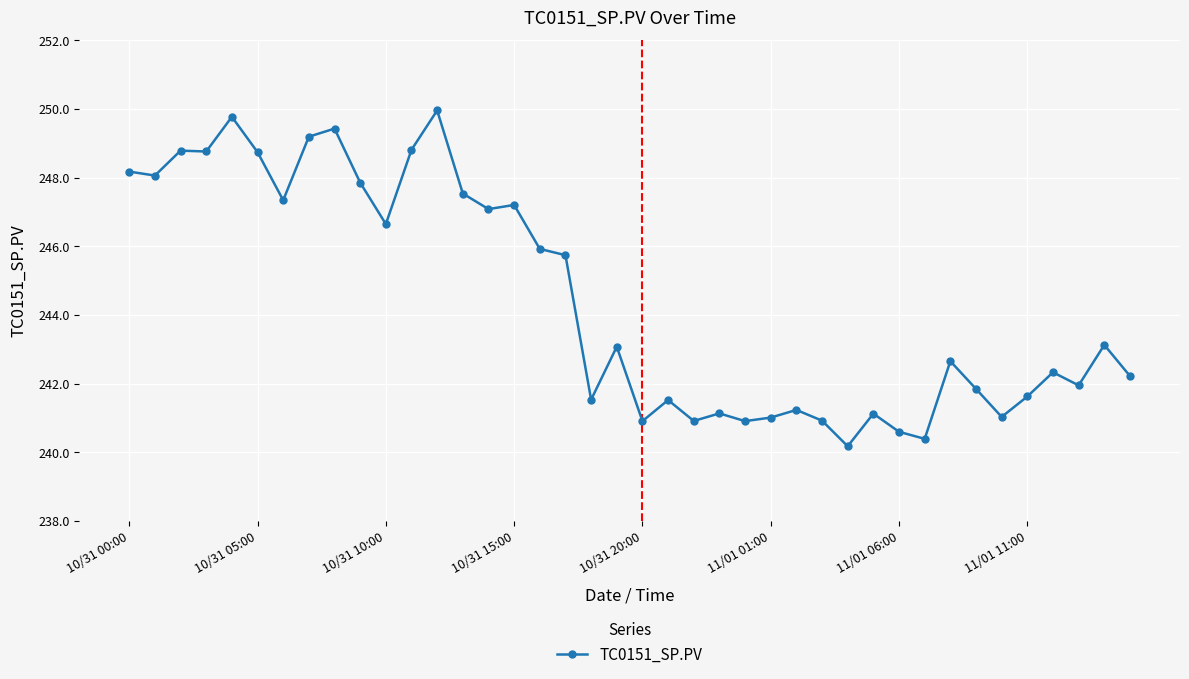

How many lines are shown in the chart?

1